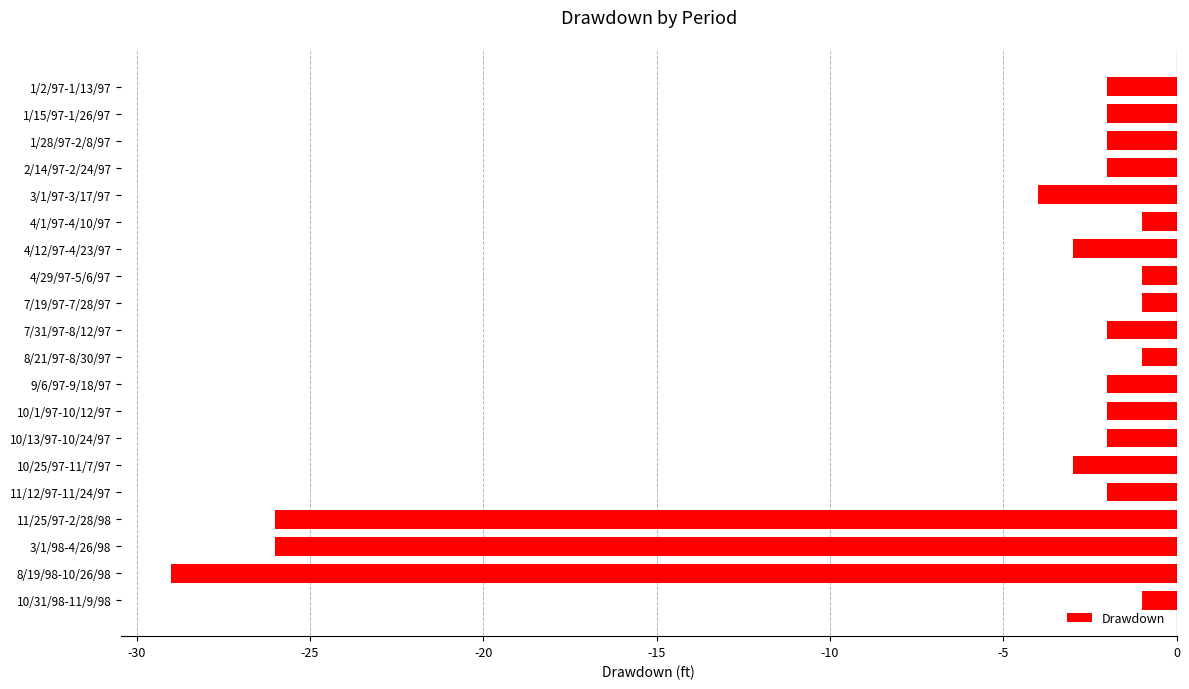

Reading top to bottom, transcribe all the data shown in this chart.

-2	-2	-2	-2	-4	-1	-3	-1	-1	-2	-1	-2	-2	-2	-3	-2	-26	-26	-29	-1